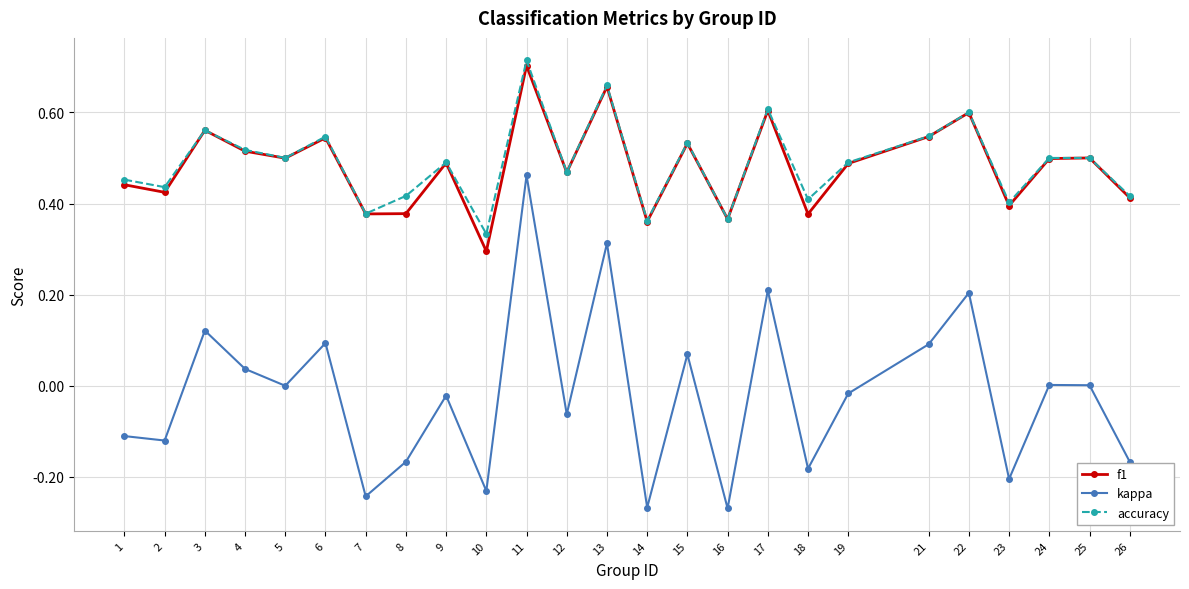

How many lines are shown in the chart?

3